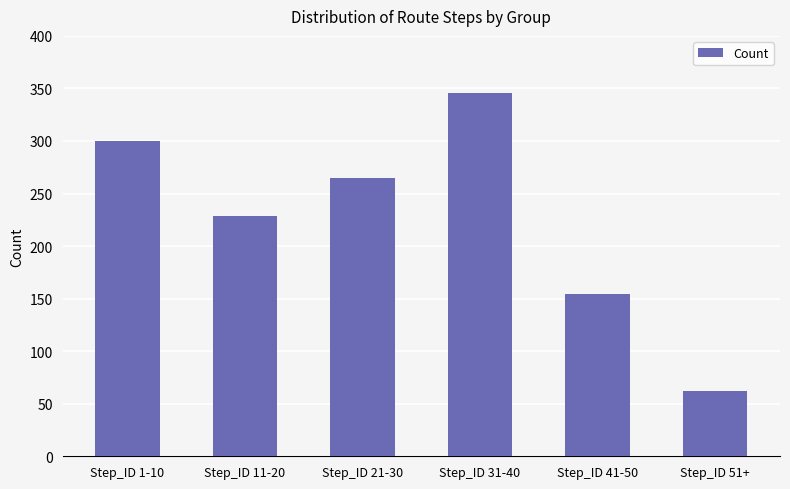

Reading left to right, list all the values displayed in this chart.

Step_ID 1-10=300	Step_ID 11-20=229	Step_ID 21-30=265	Step_ID 31-40=346	Step_ID 41-50=154	Step_ID 51+=62